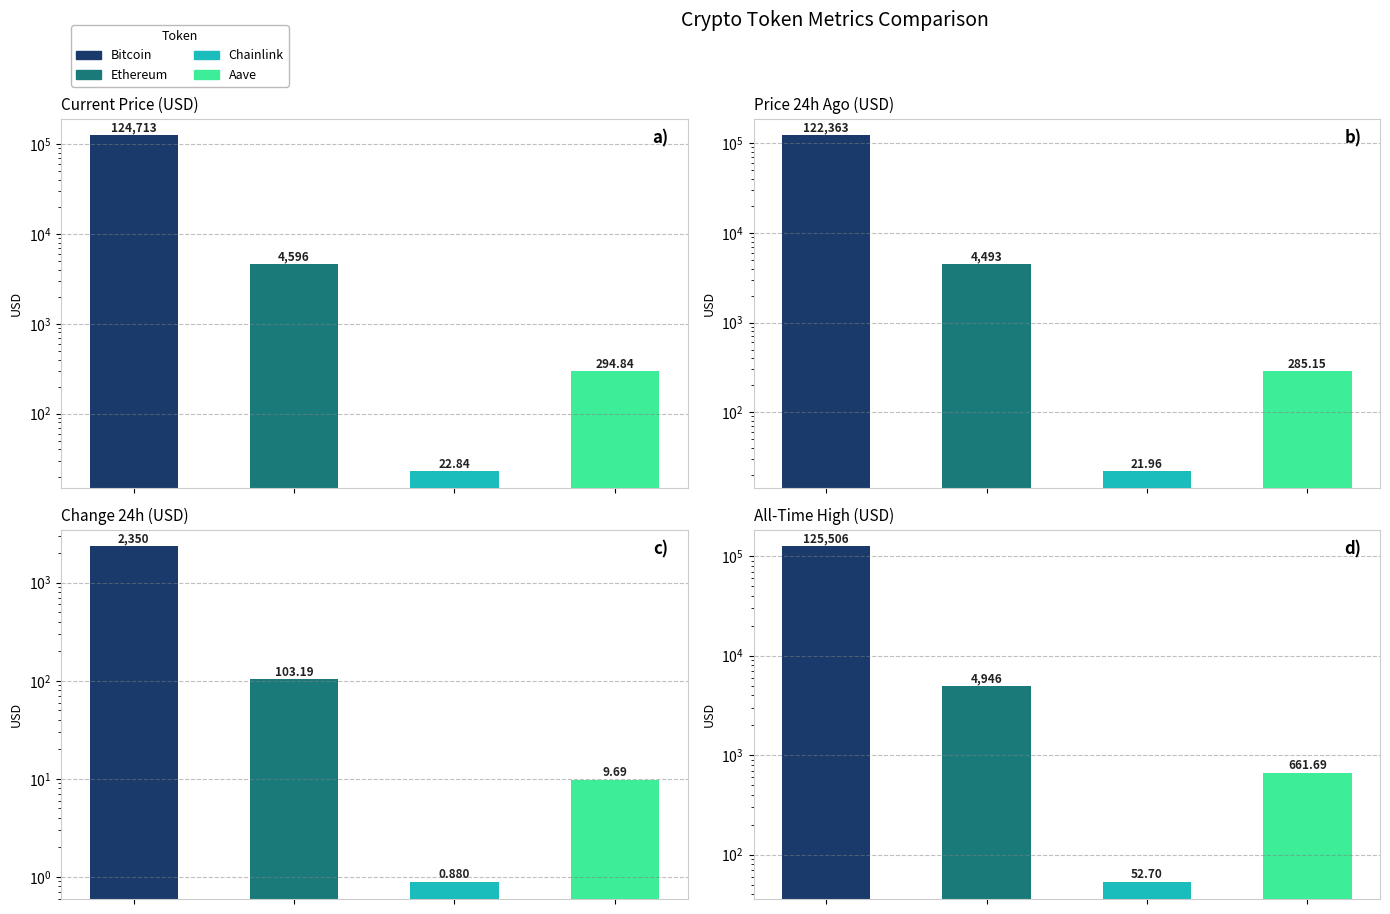

What is the label of the 2nd bar from the left?

Ethereum